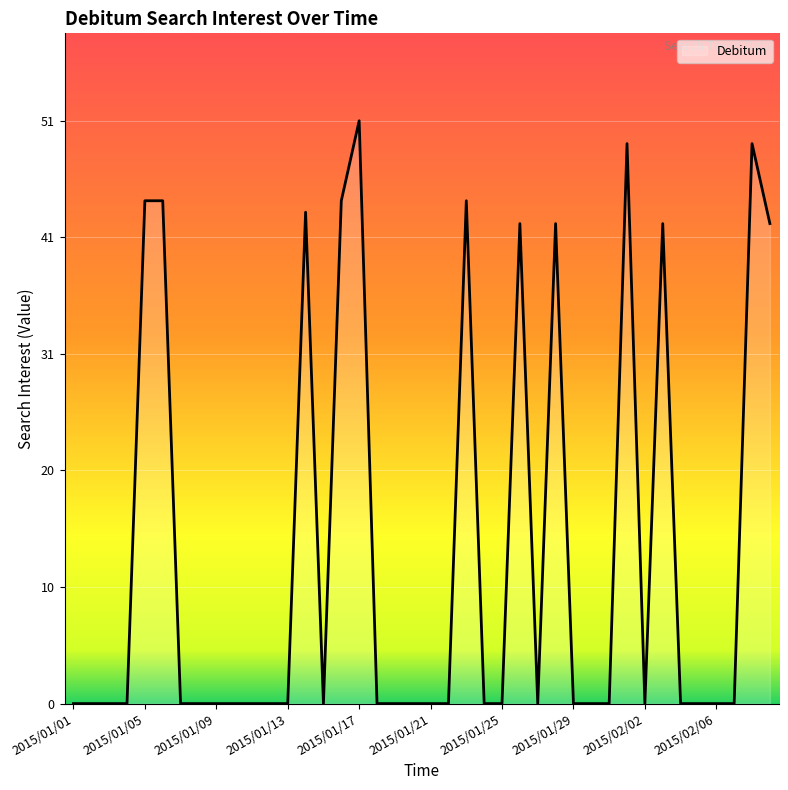

What is the sum of all values?

536